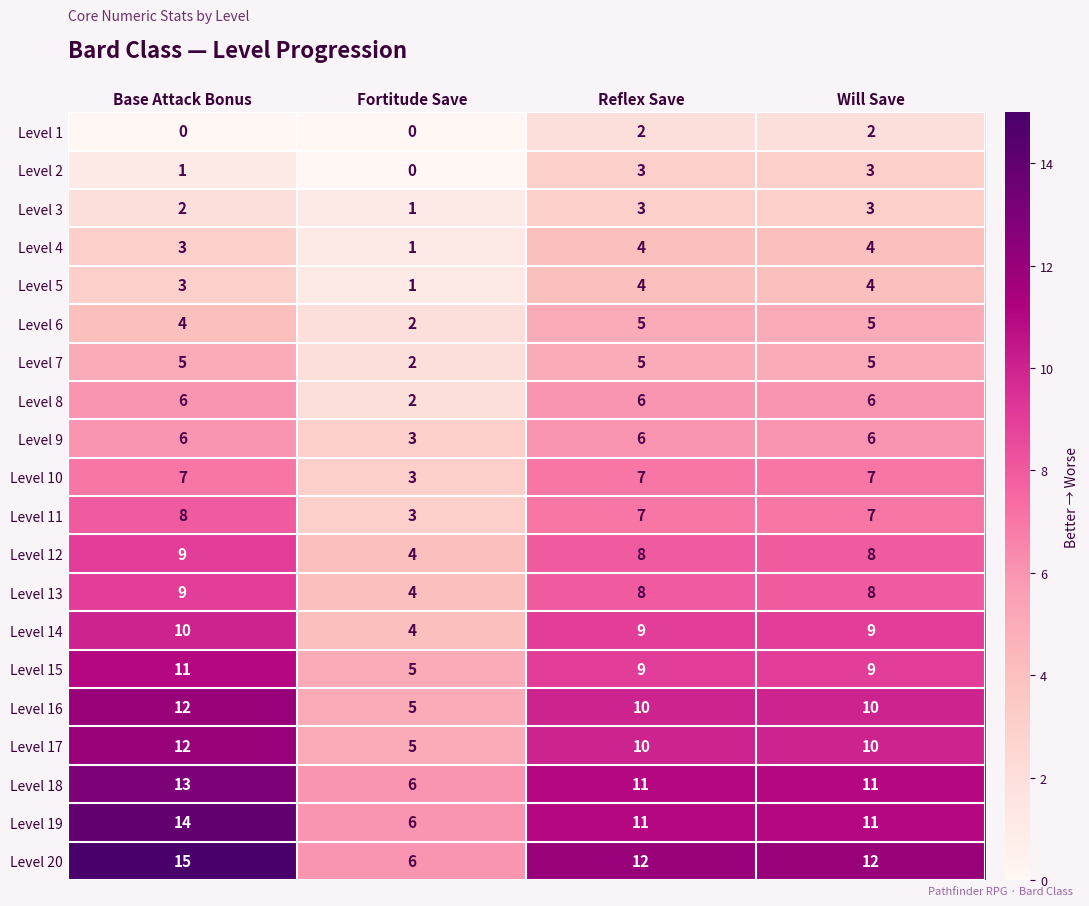

The value of Level 4 at Reflex Save is 4. True or false?

True